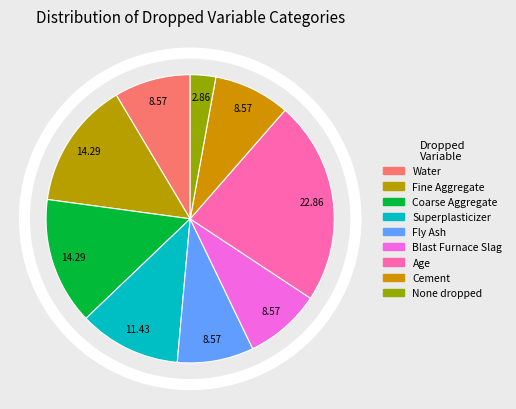

To the nearest percent, what is the difference between the Coarse Aggregate and Fly Ash slice percentages?

6%